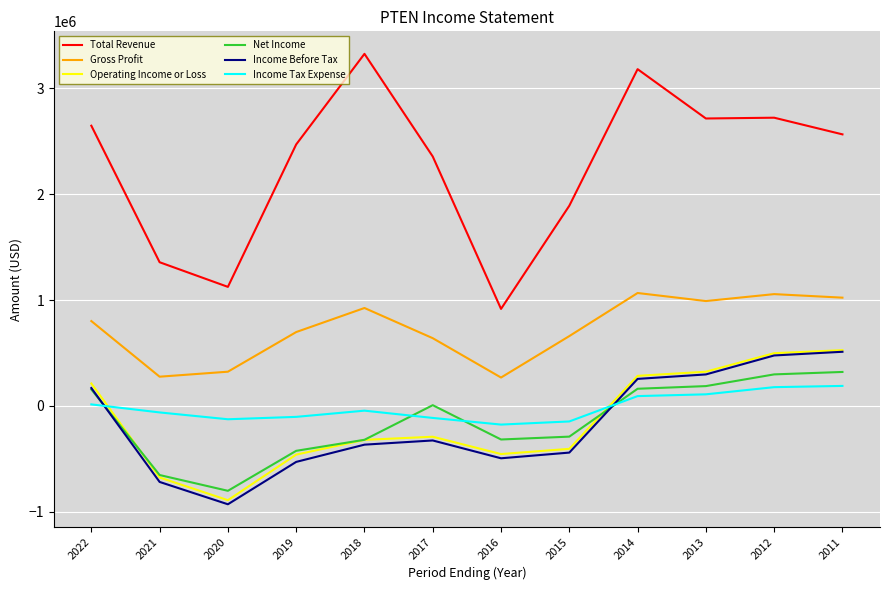

Between 2017 and 2014, which series saw the biggest shift?

Total Revenue